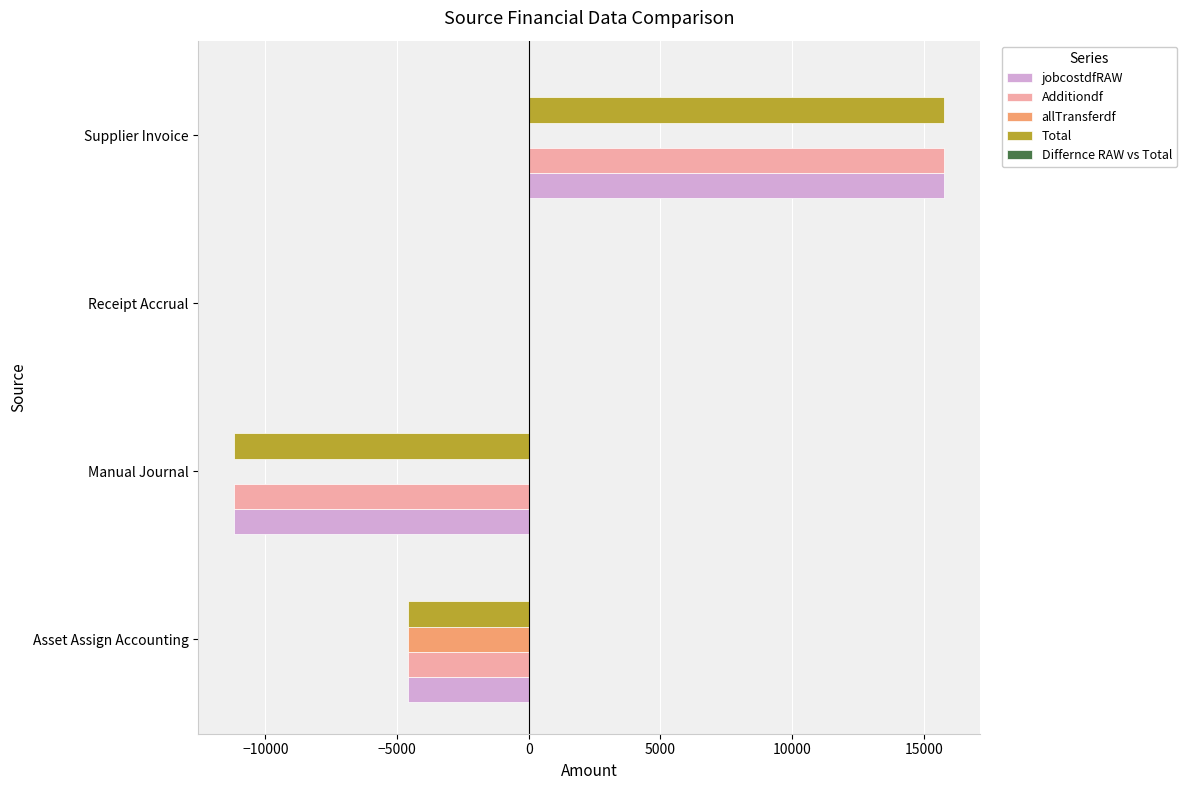

At which category is the sum across all series the highest?

Supplier Invoice